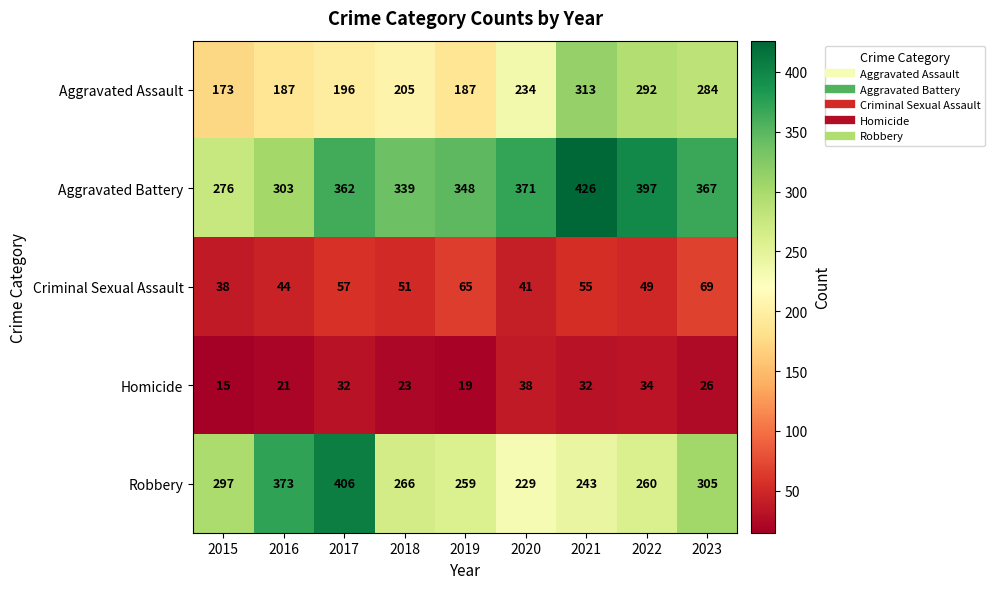

What is the difference between the highest and lowest values at 2023?

341